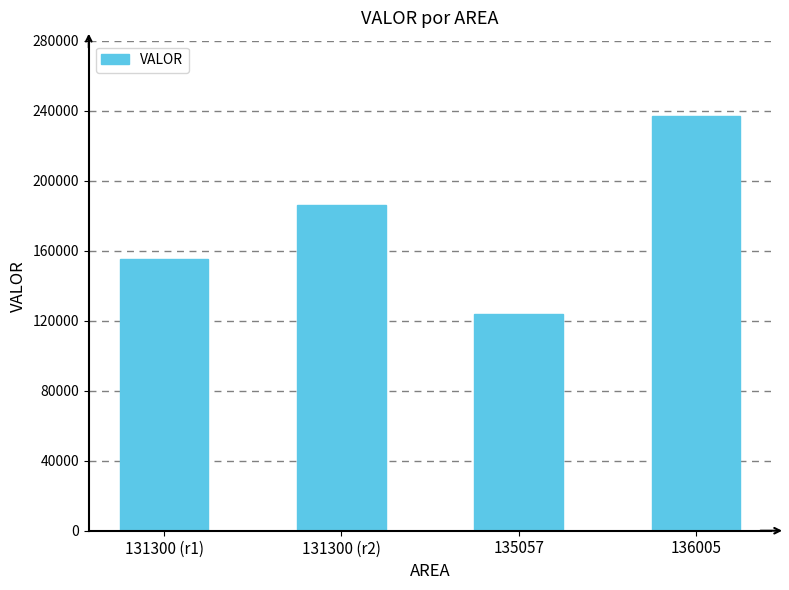

Rank the categories by value from highest to lowest.

136005, 131300 (r2), 131300 (r1), 135057